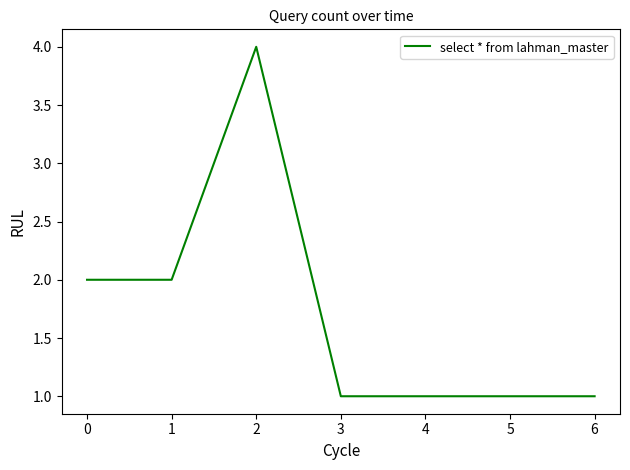

What is the change in value from 2 to 6?

-3